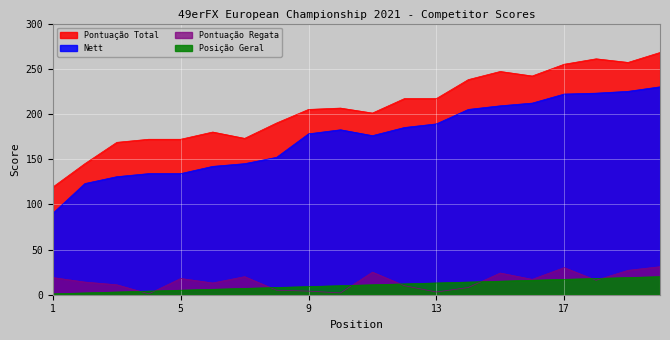

Reading right to left, what are all the values shown in this chart?

Pontuação Total: 268.0	257.0	261.0	255.0	242.0	247.0	238.0	217.0	217.0	201.0	206.5	205.0	190.0	173.0	180.0	172.0	172.0	168.6	145.0	119.2
Nett: 230.0	225.0	223.0	222.0	212.0	209.0	205.0	189.0	185.0	176.0	182.5	178.0	152.0	145.0	142.0	134.0	134.0	130.6	123.0	90.2
Pontuação Regata: 31.0	27.0	16.0	30.0	17.0	24.0	8.0	3.0	10.0	25.0	2.0	4.0	5.0	20.0	13.0	18.0	1.0	11.0	14.0	19.0
Posição Geral: 20.0	19.0	18.0	17.0	16.0	15.0	14.0	13.0	12.0	11.0	10.0	9.0	8.0	7.0	6.0	5.0	4.0	3.0	2.0	1.0